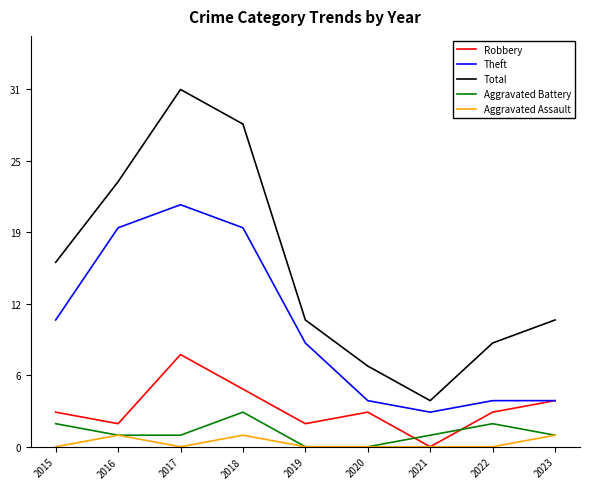

After their last crossing, which series has the higher values: Aggravated Battery or Robbery?

Robbery